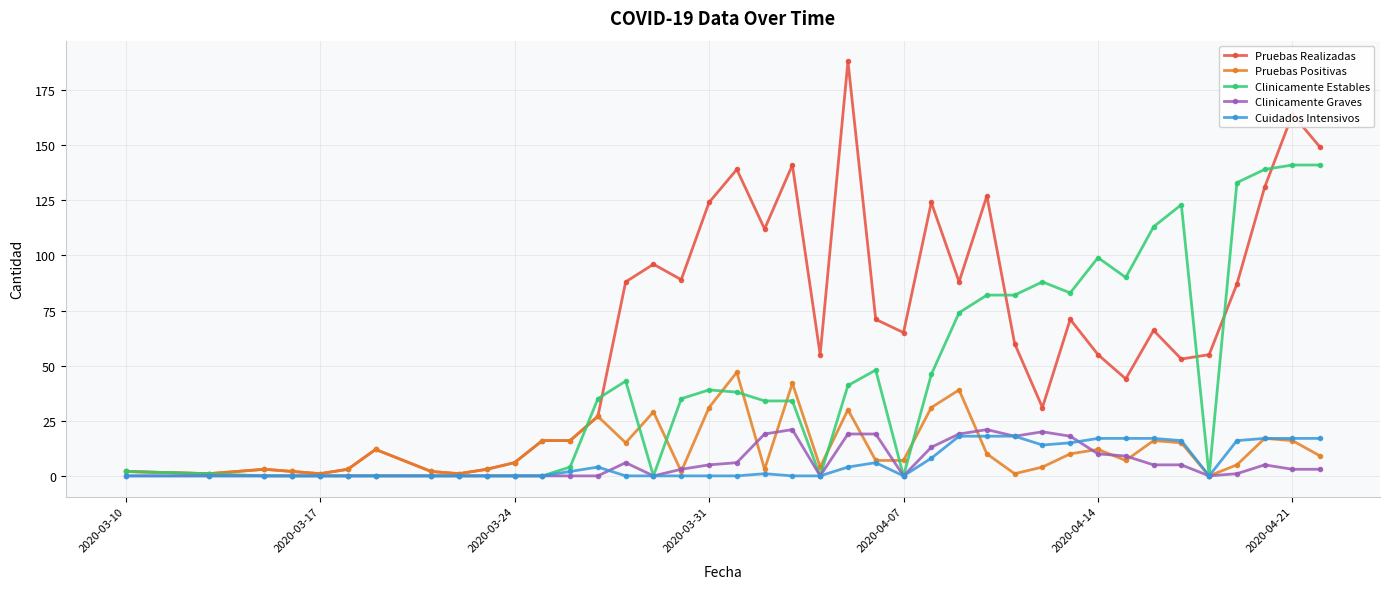

What is the greatest value displayed?

188